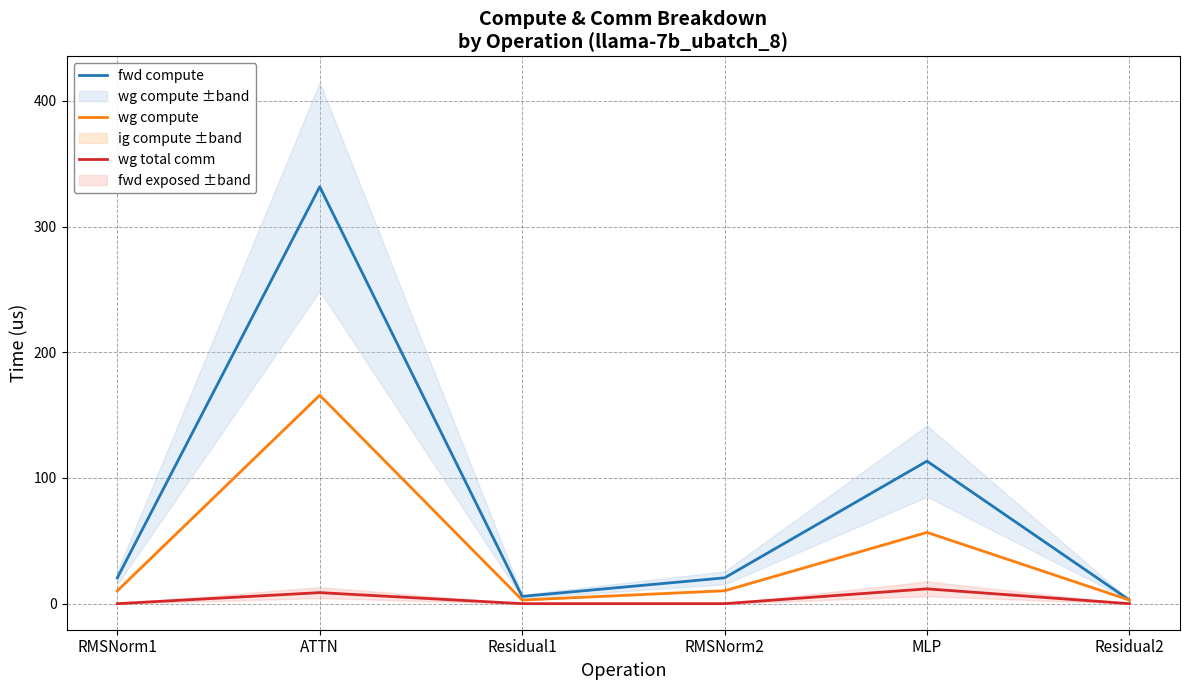

Rank the series by their average value, from lowest to highest.

wg total comm, wg compute, fwd compute